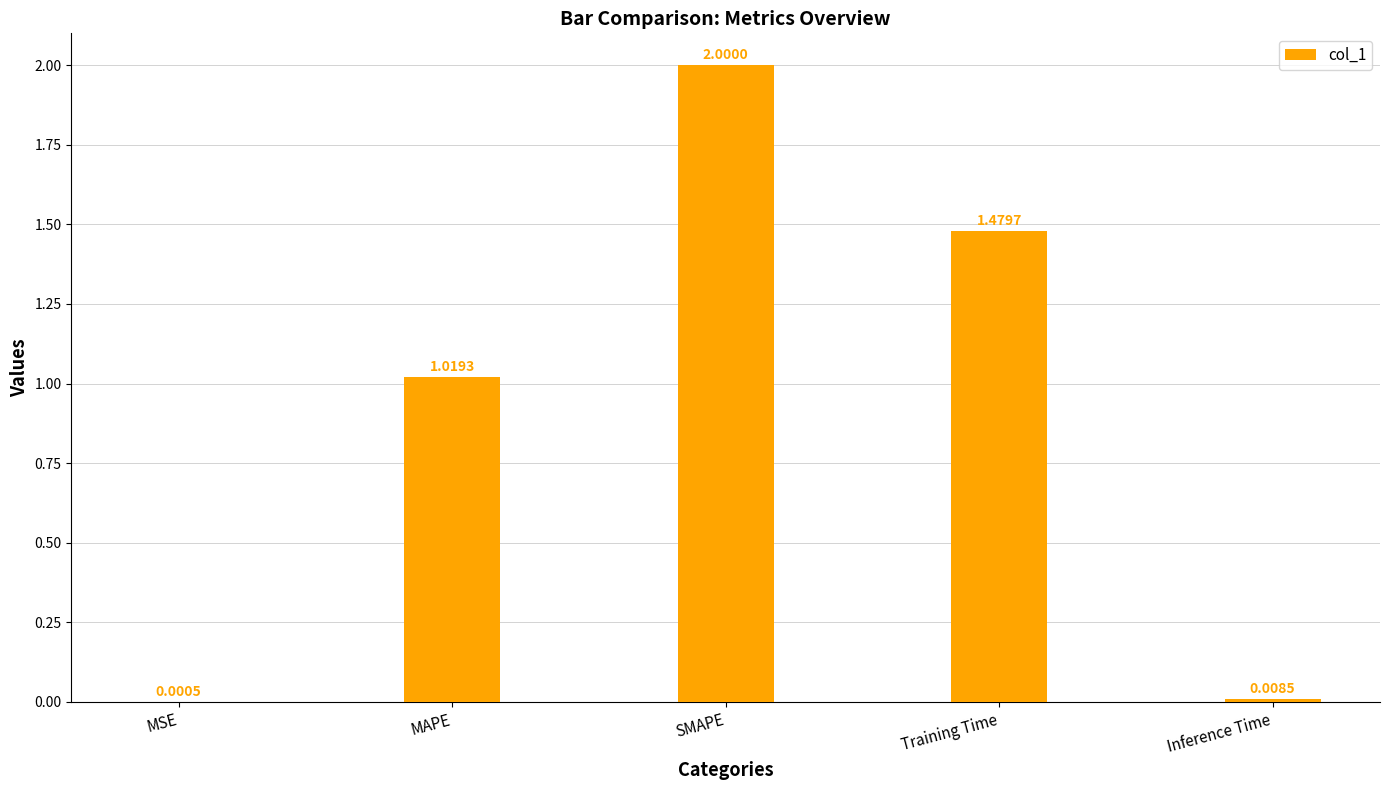

What is the sum of all values?

4.5